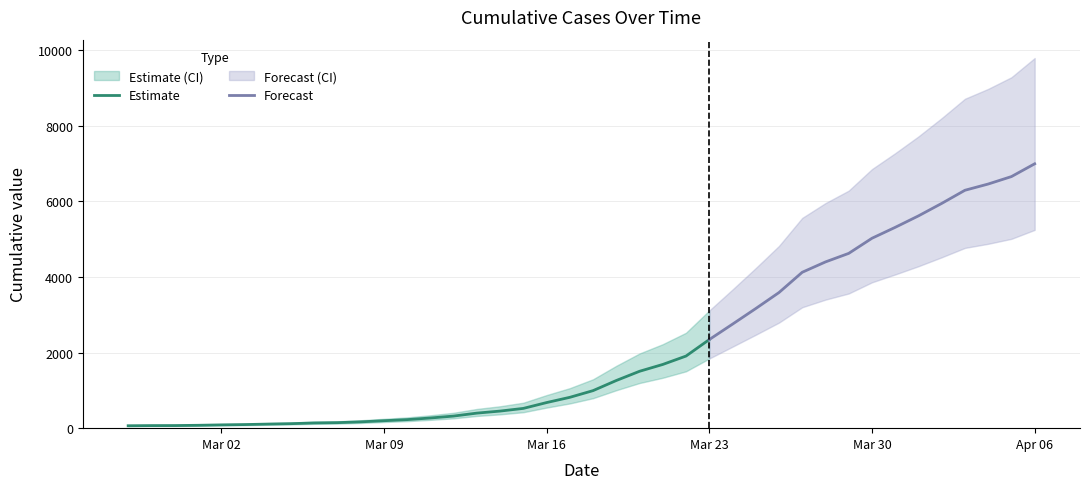

How many data points are above 993?

19